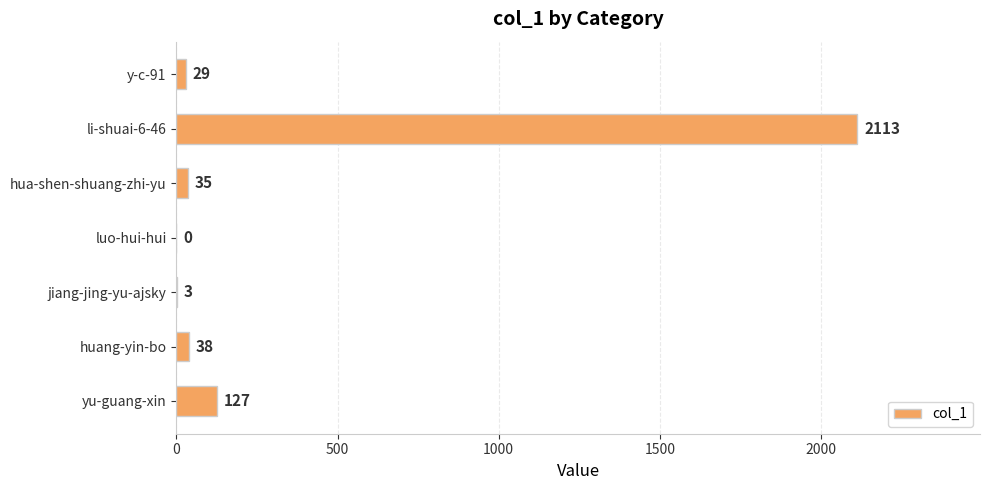

Which label corresponds to the largest value in the chart?

li-shuai-6-46